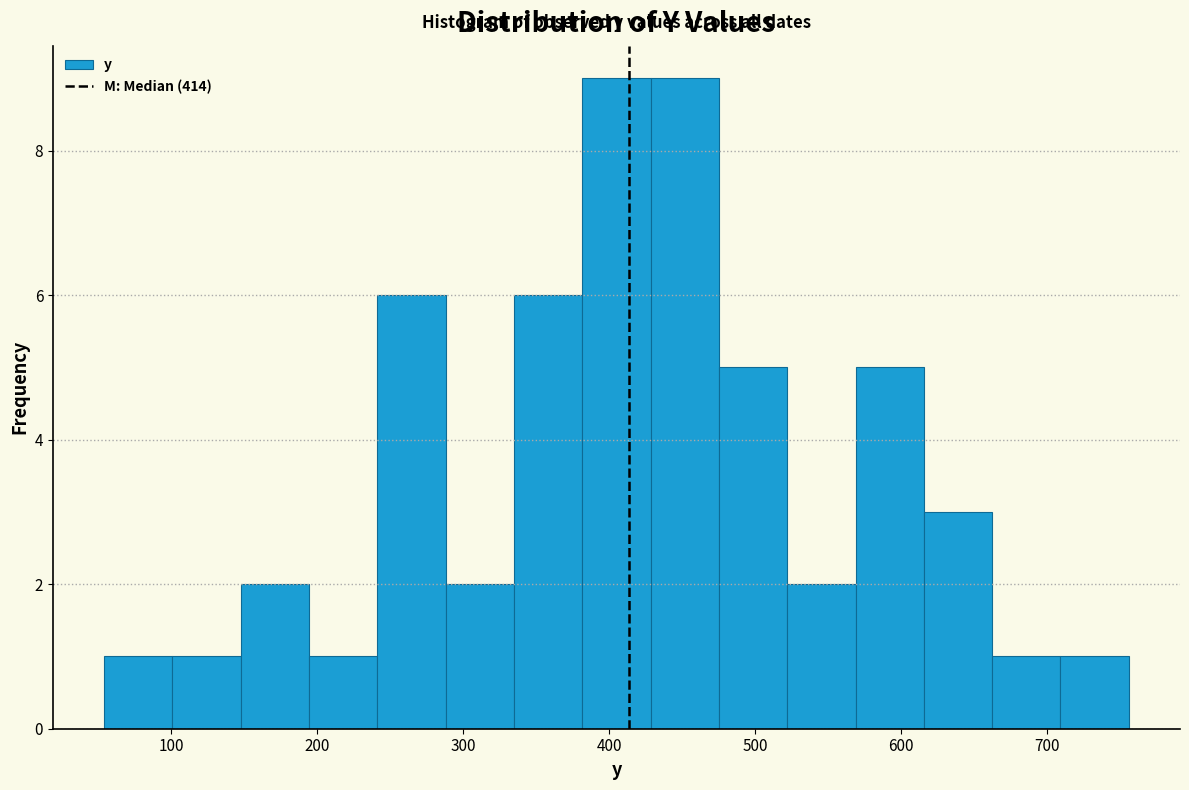

Reading left to right, transcribe this chart: for each bar, give the range it covers on the x-axis and its height. Neither the bar edges nor the heights are printed on the chart, so give them approximately, as read against the axes.

50 to 100: 1
100 to 150: 1
150 to 190: 2
190 to 240: 1
240 to 290: 6
290 to 330: 2
330 to 380: 6
380 to 430: 9
430 to 480: 9
480 to 520: 5
520 to 570: 2
570 to 620: 5
620 to 660: 3
660 to 710: 1
710 to 760: 1